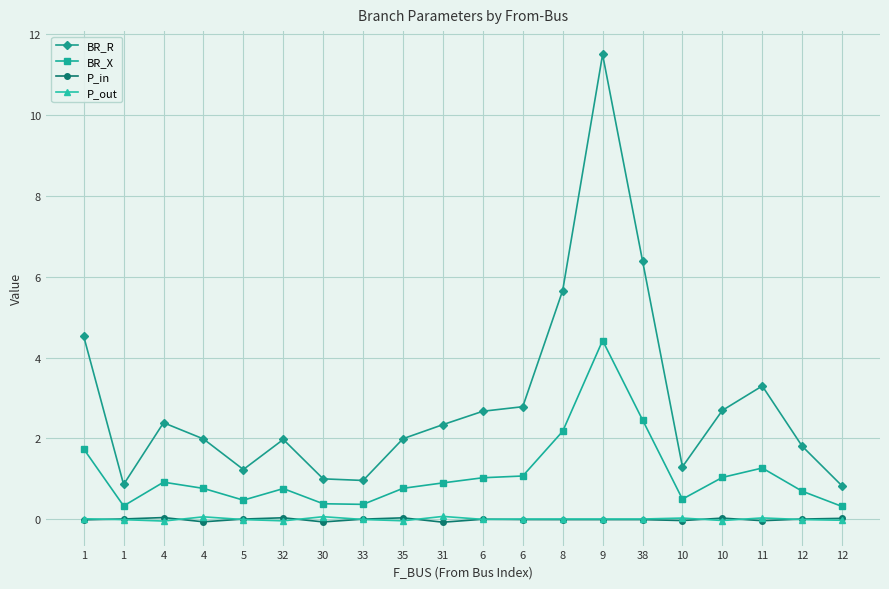

At which label does P_out first exceed 0?

1